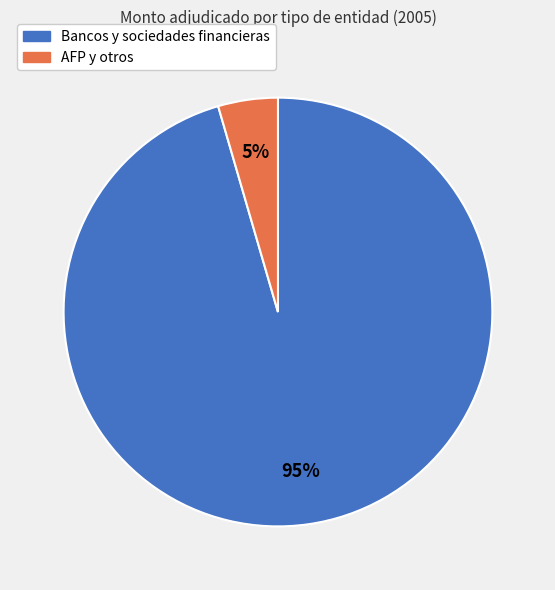

Which has a higher value, Bancos y sociedades financieras or AFP y otros?

Bancos y sociedades financieras